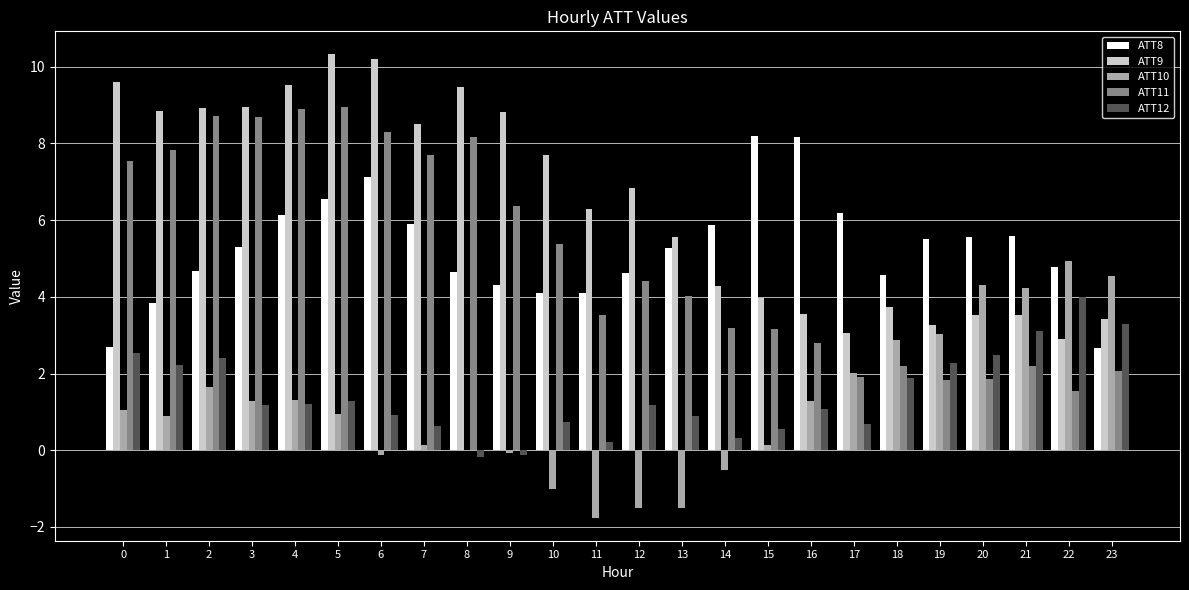

What are all the series names shown in the legend?

ATT8, ATT9, ATT10, ATT11, ATT12